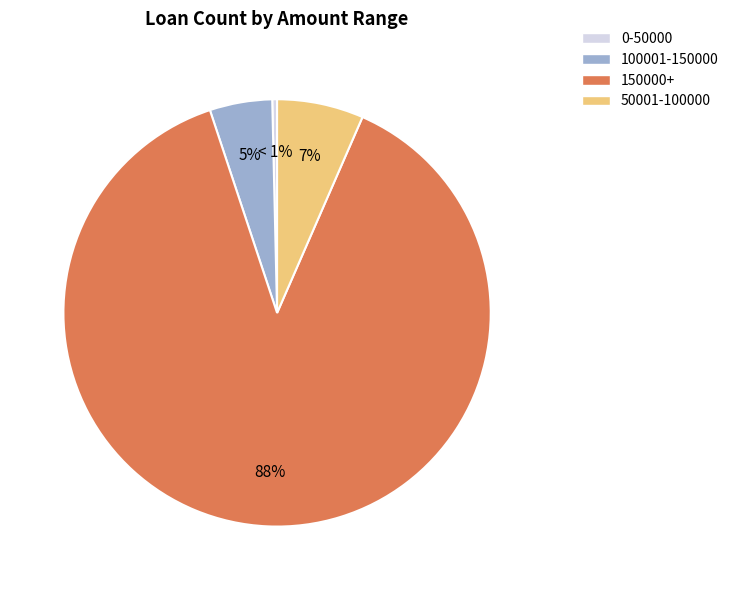

To the nearest percent, what is the difference between the 150000+ and 100001-150000 slice percentages?

84%